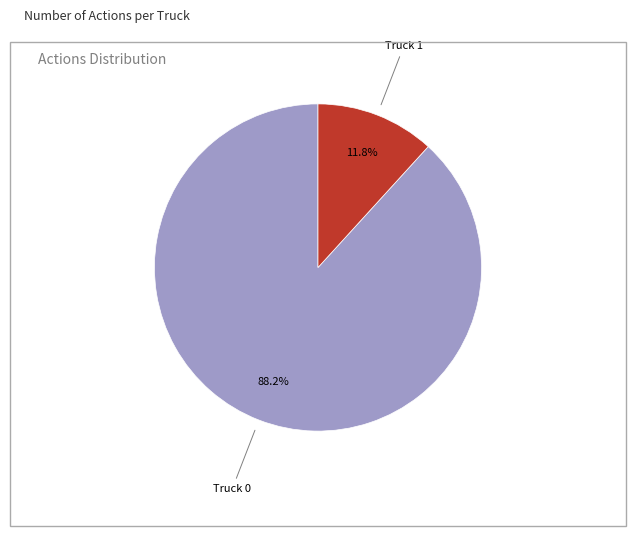

Is there a majority slice in this chart?

Yes